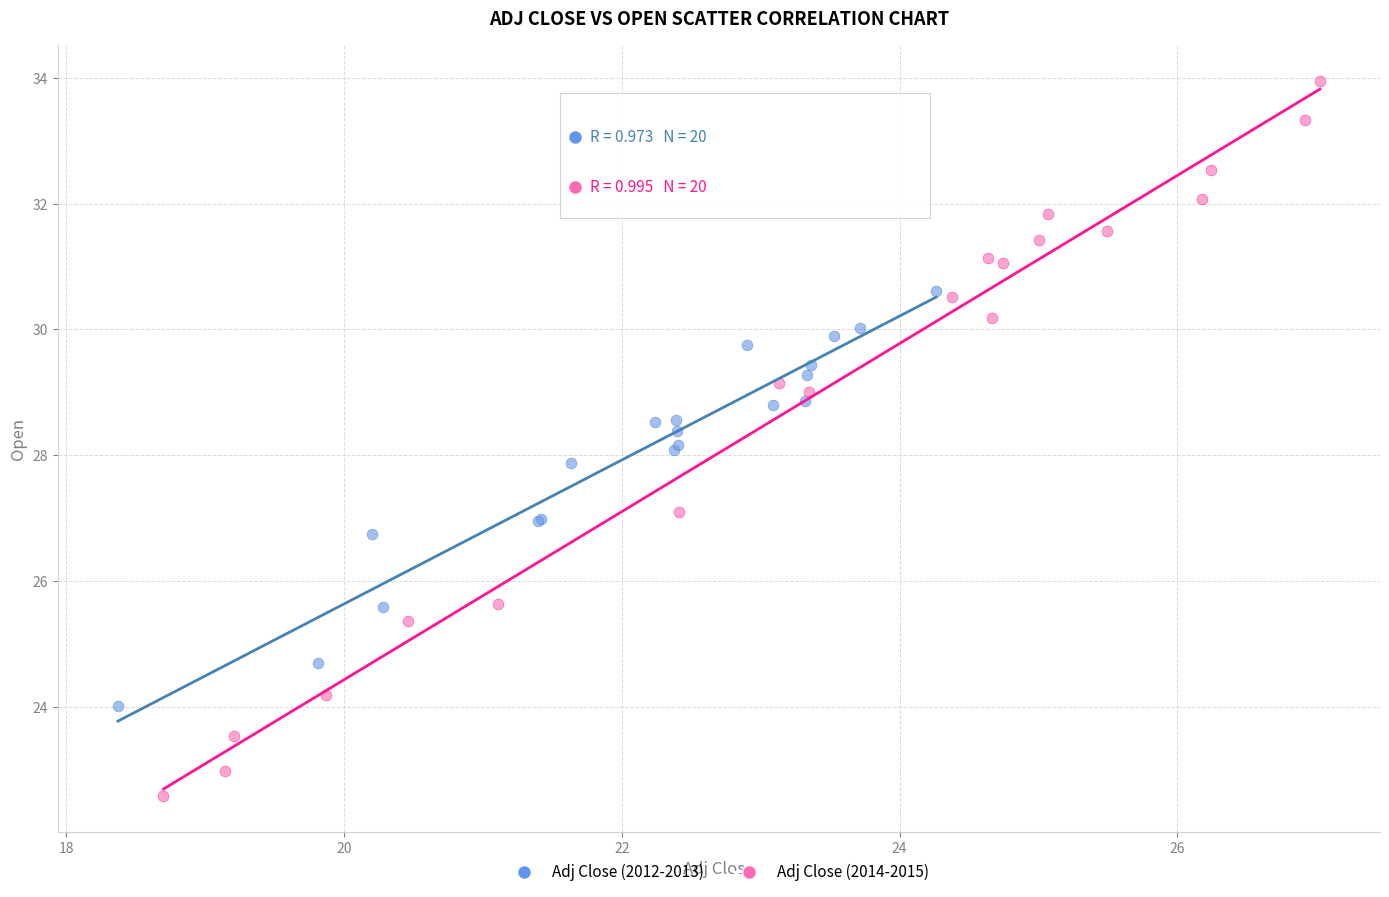

Which series reaches the minimum Y coordinate?

Adj Close (2014-2015)